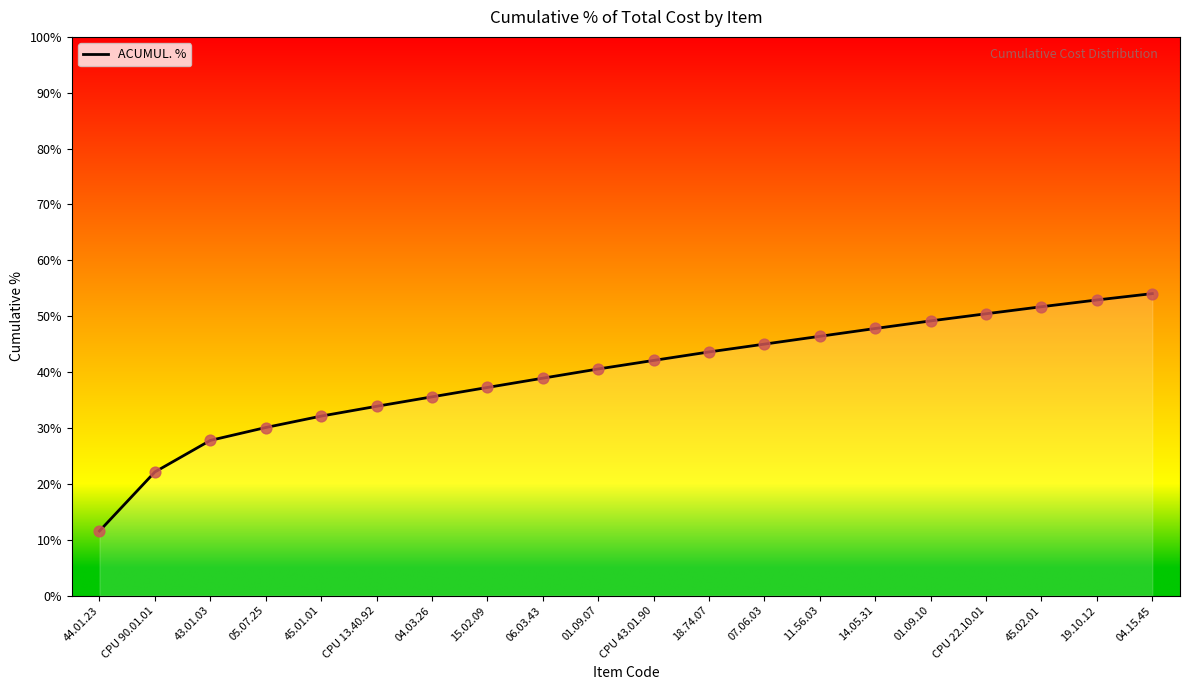

Between 07.06.03 and 45.02.01, which is larger?

45.02.01